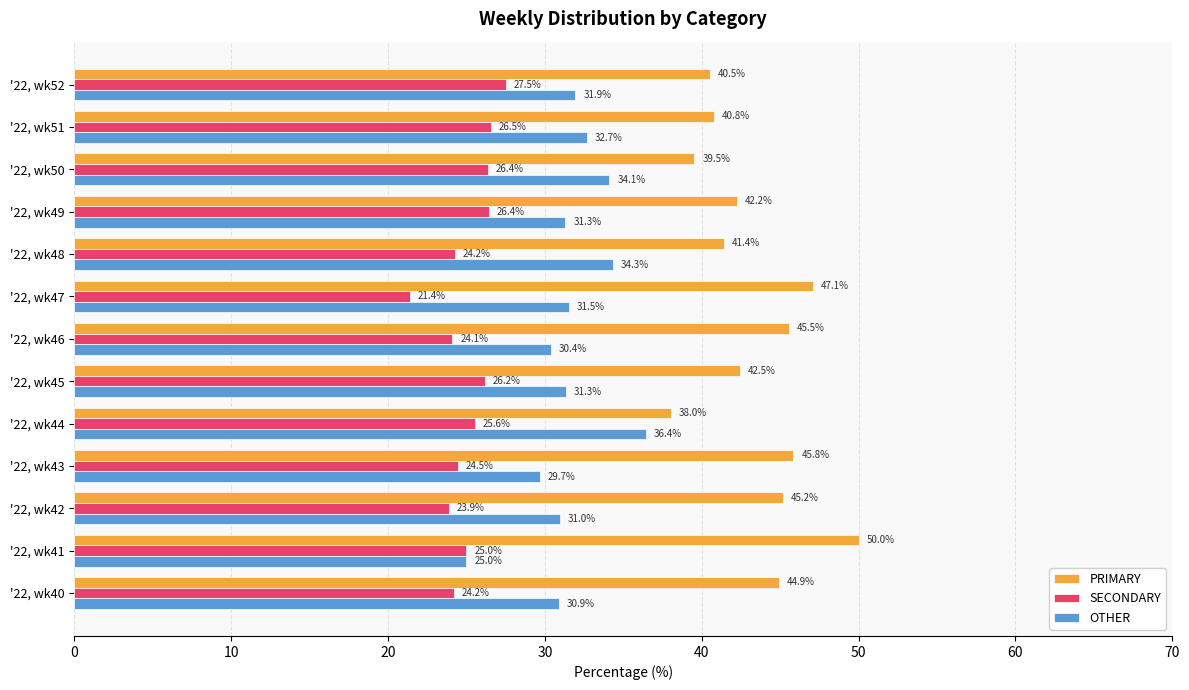

How many distinct data groups are displayed?

3